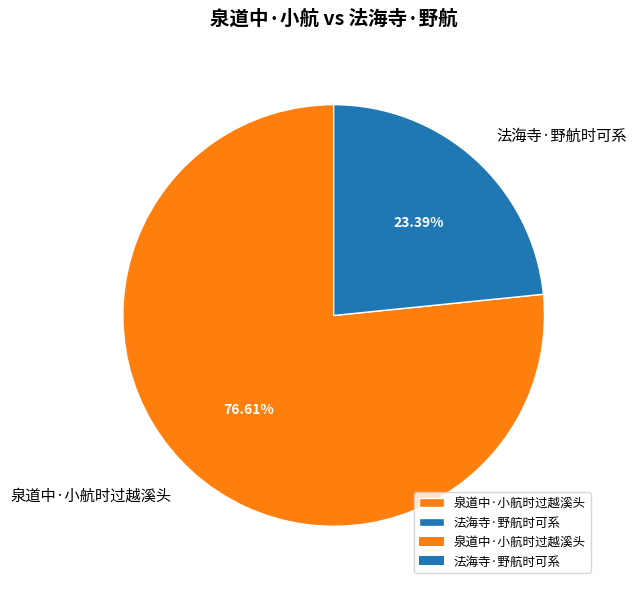

What percentage do 法海寺·野航时可系 and 泉道中·小航时过越溪头 together represent?

100.0%